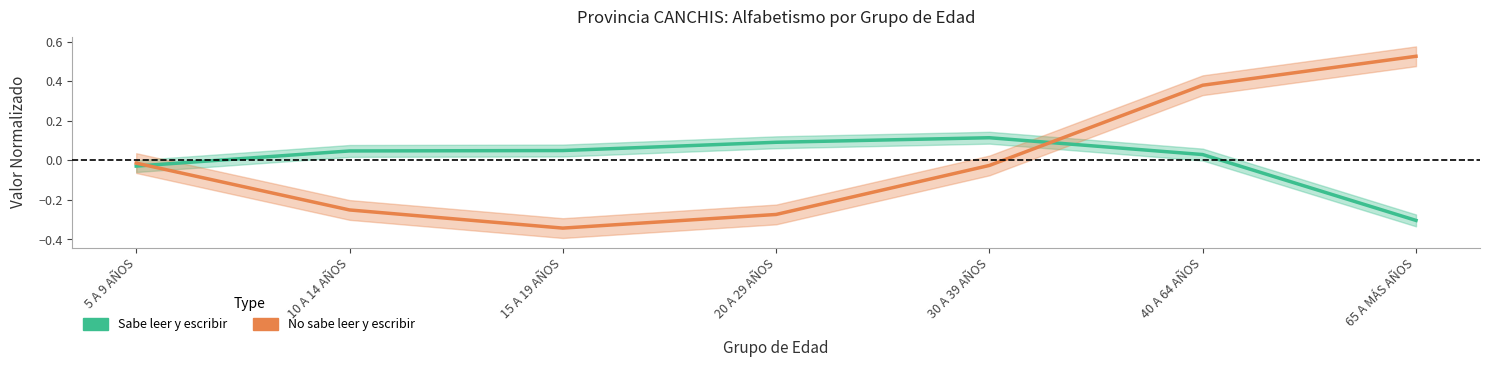

What is the sum of the No sabe leer y escribir values at 30 A 39 AÑOS and 15 A 19 AÑOS?

-0.4